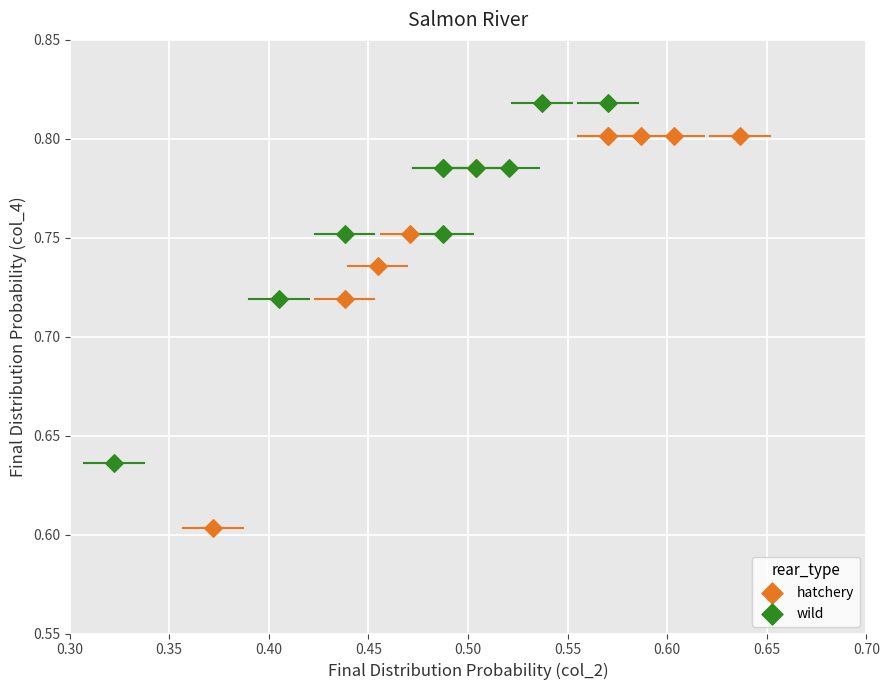

Which series reaches the minimum Y coordinate?

hatchery